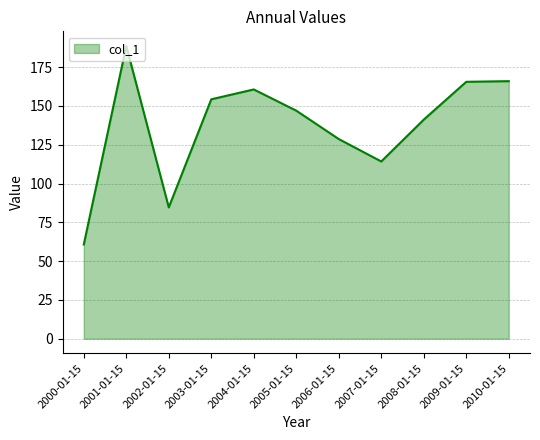

Between 2004-01-15 and 2001-01-15, which is larger?

2001-01-15